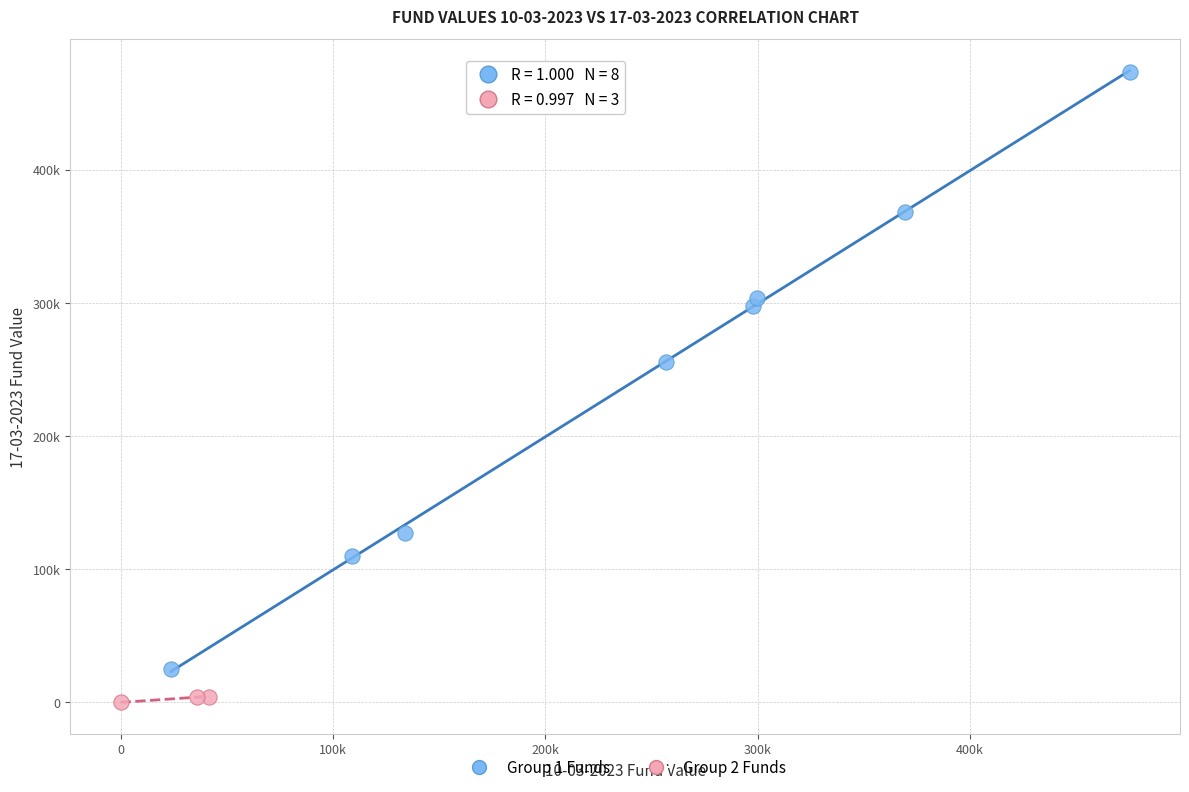

Which series contains the lowest Y value?

Group 2 Funds